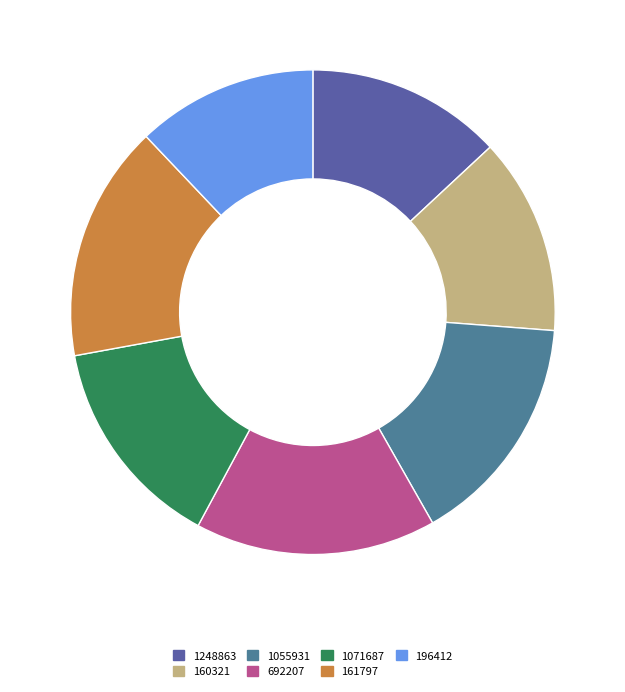

Do 1055931 and 160321 together represent more than half of the pie?

No